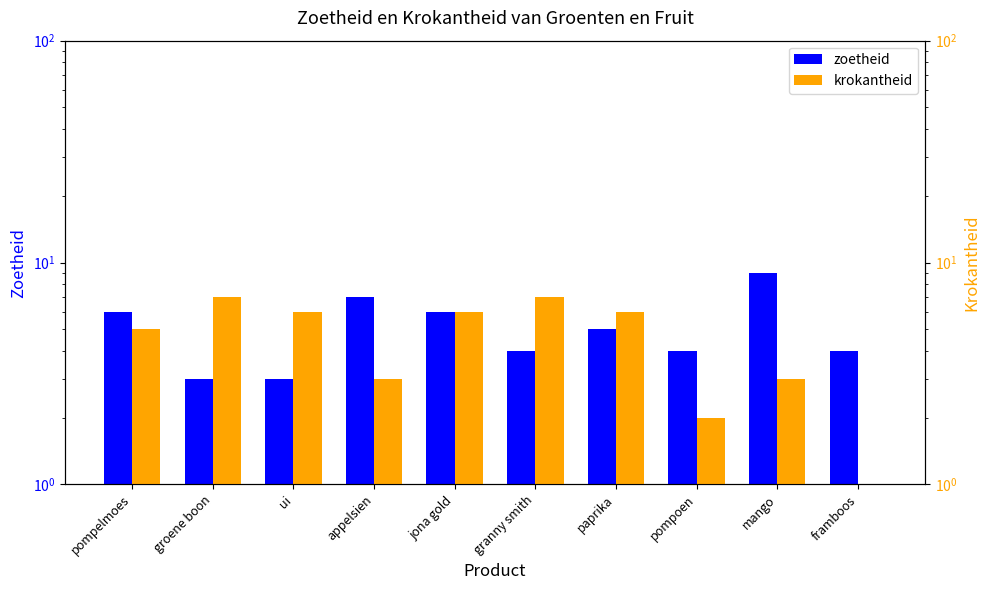

What is the label of the 4th bar from the left?

appelsien